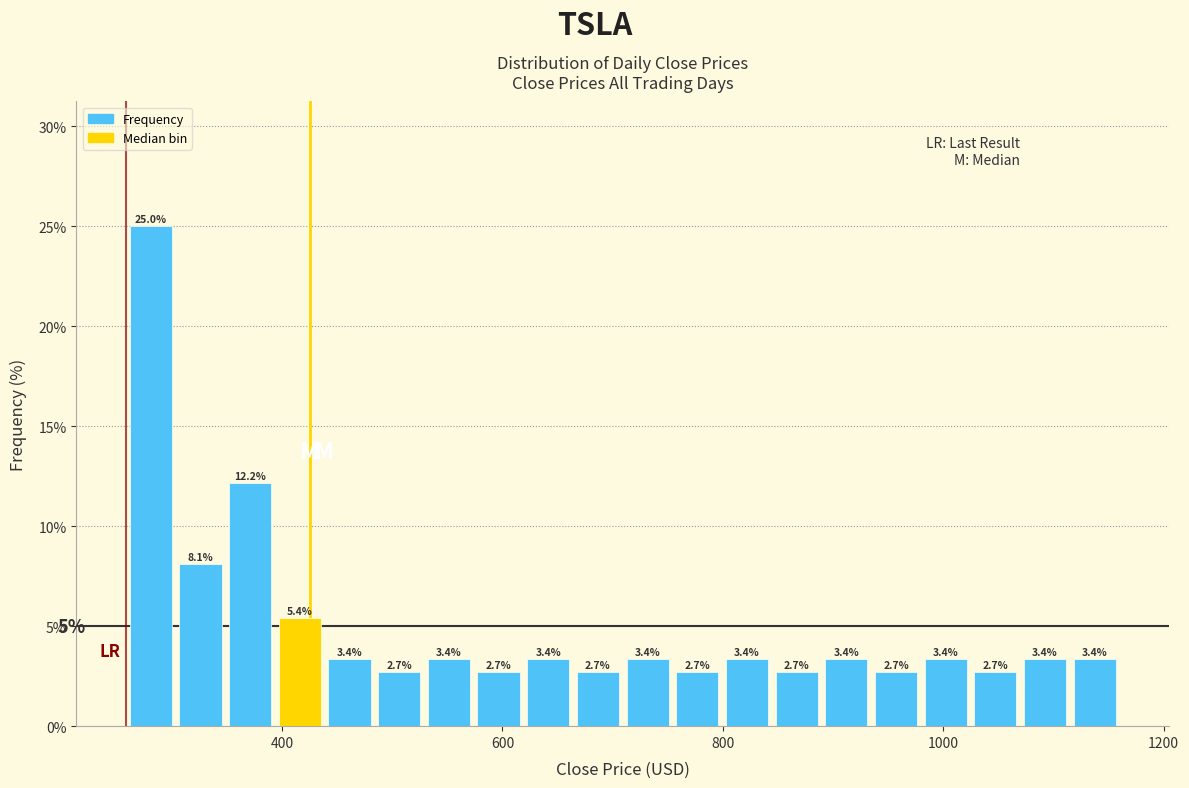

Read against the x-axis, roughly where is the centre of the tallest bar?

280